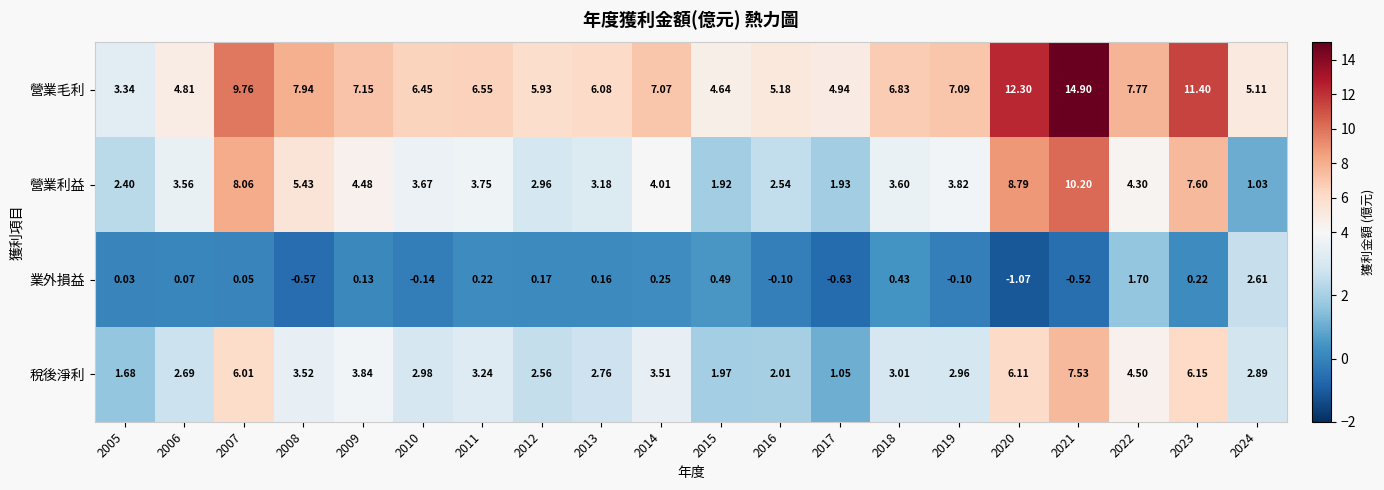

Between 2006 and 2014, which series saw the biggest shift?

營業毛利